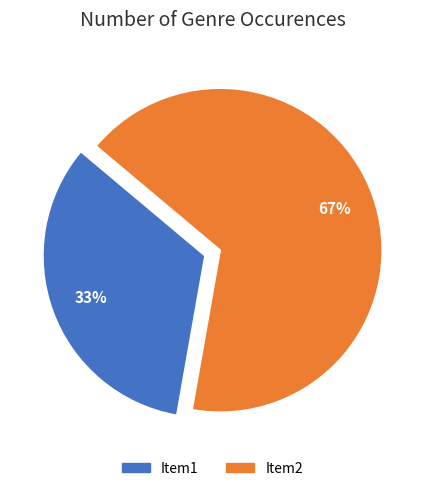

What percentage is the Item2 slice, to the nearest percent?

67%